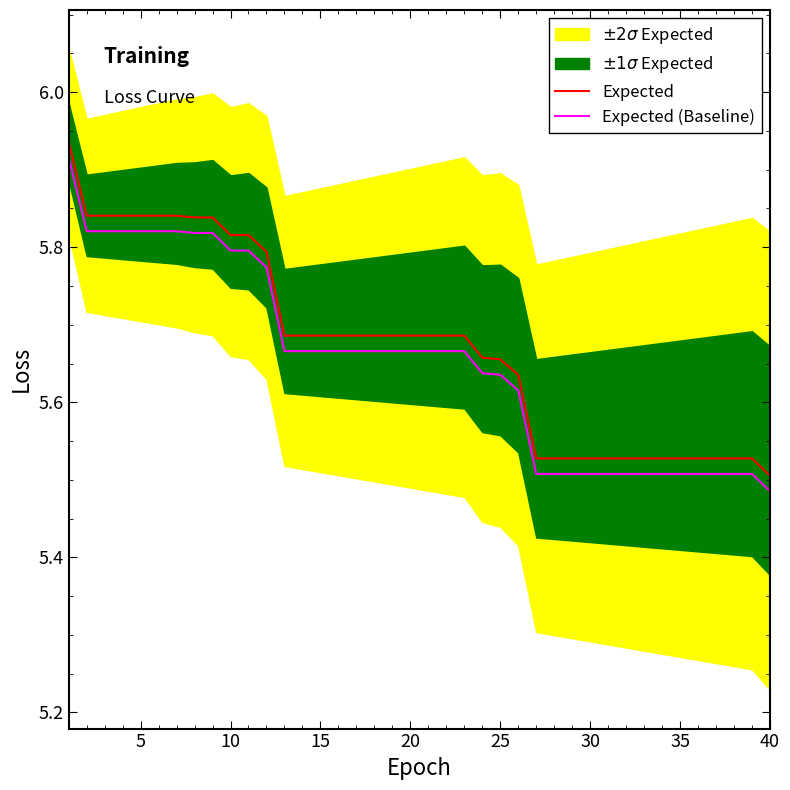

True or false: Expected (Baseline) and Expected cross at least once.

False